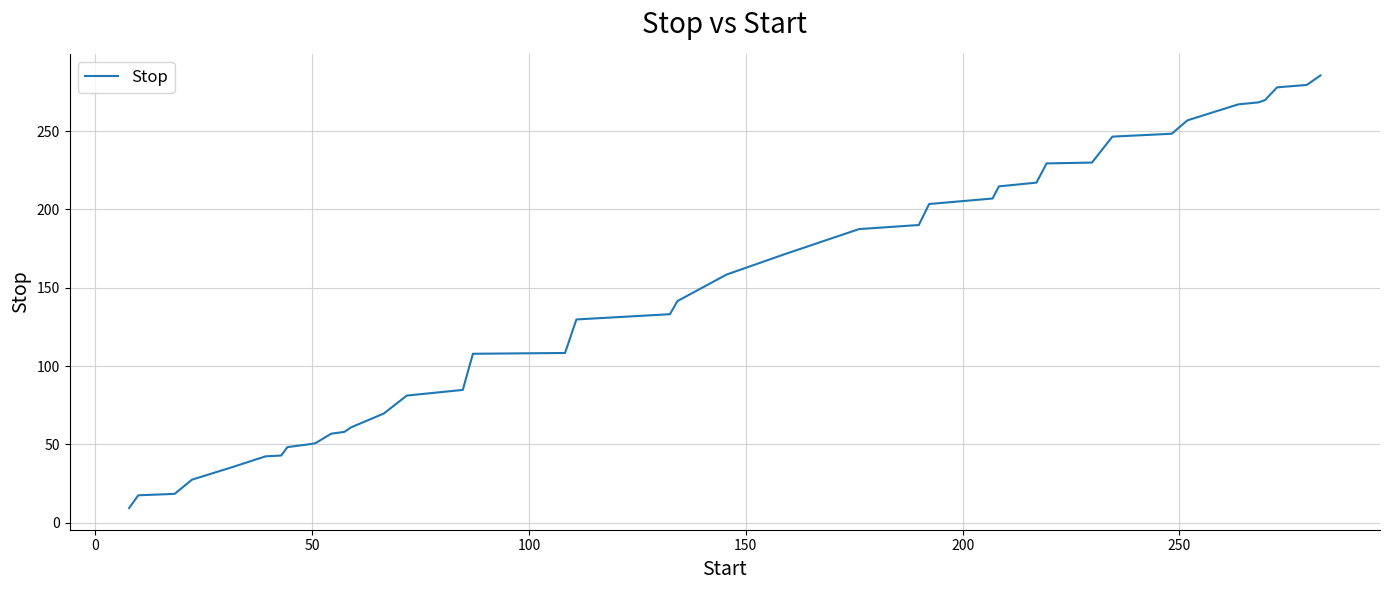

What is the difference between the maximum and minimum values?

276.2